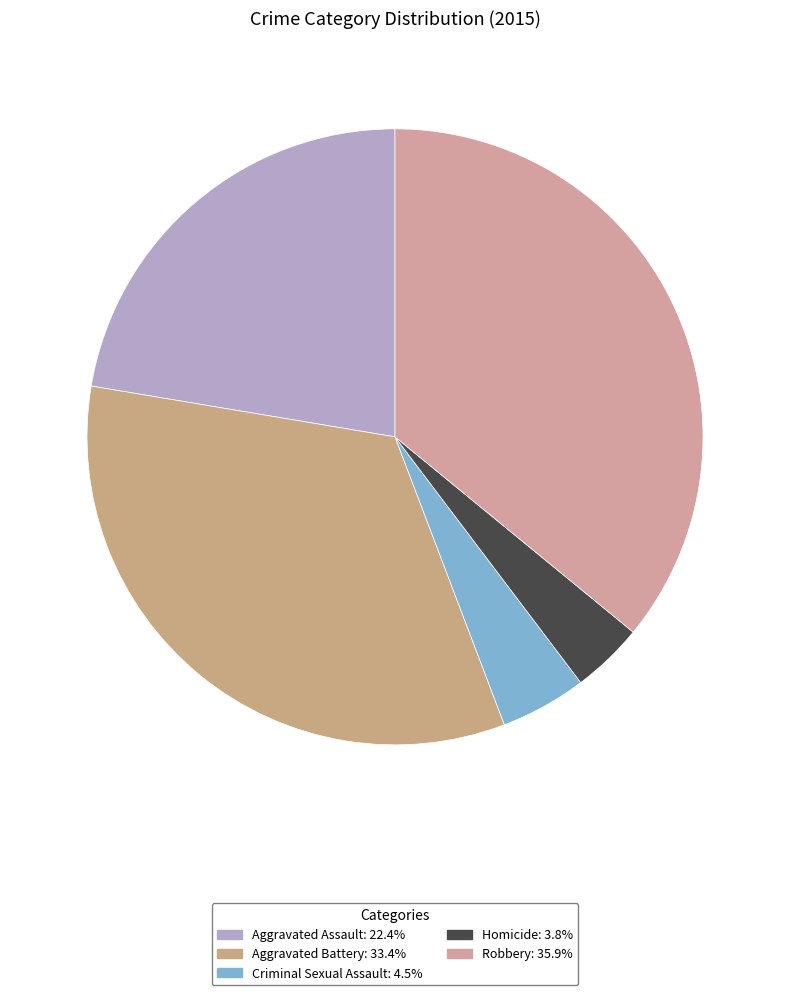

How many segments does this pie chart have?

5